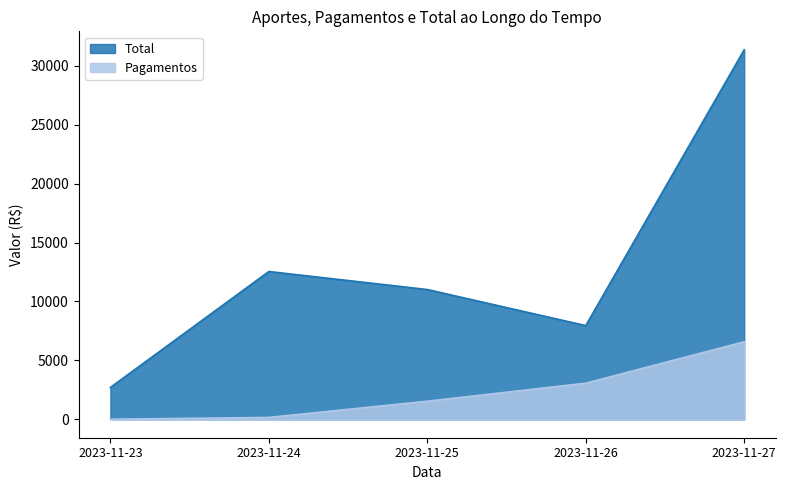

At how many categories does at least one series exceed 11068?

2